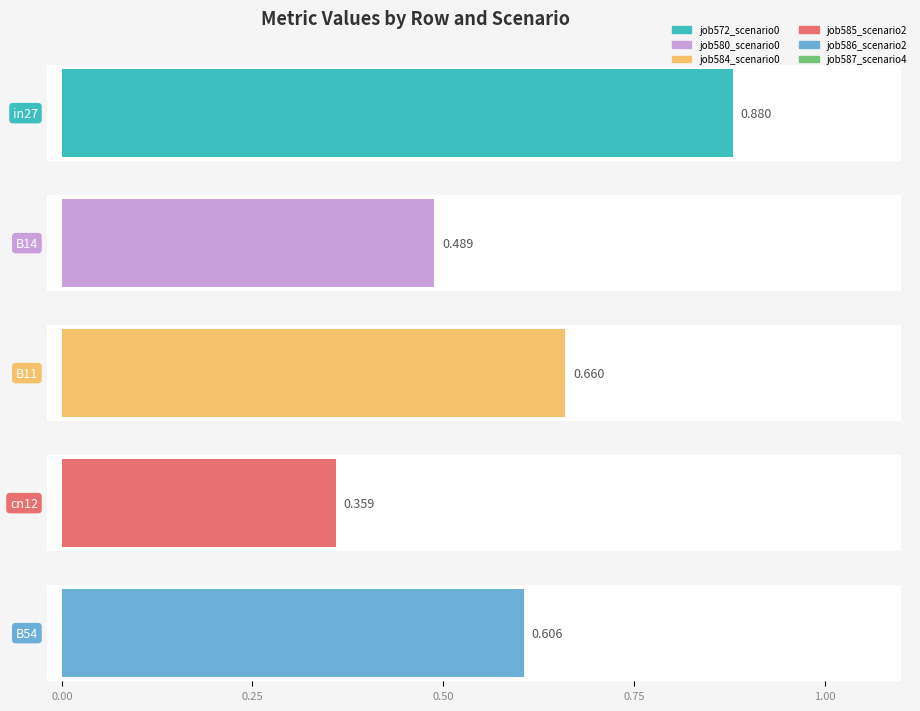

Which category has the lowest value across all series?

cn12